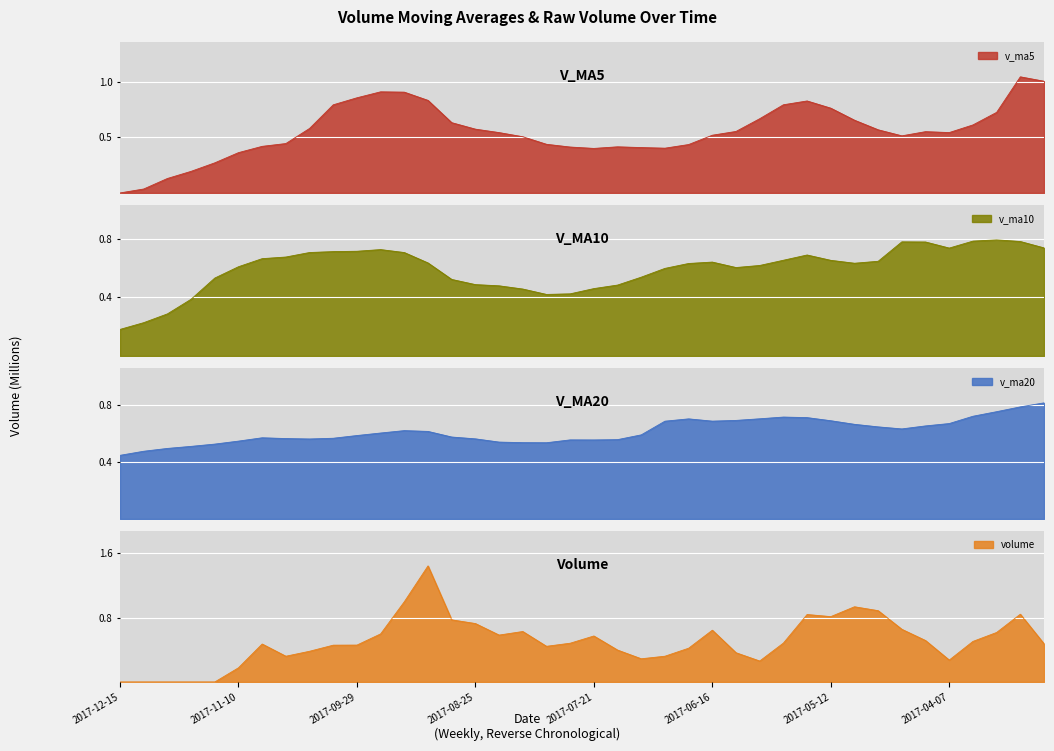

Which series has the largest total across all categories?

v_ma20